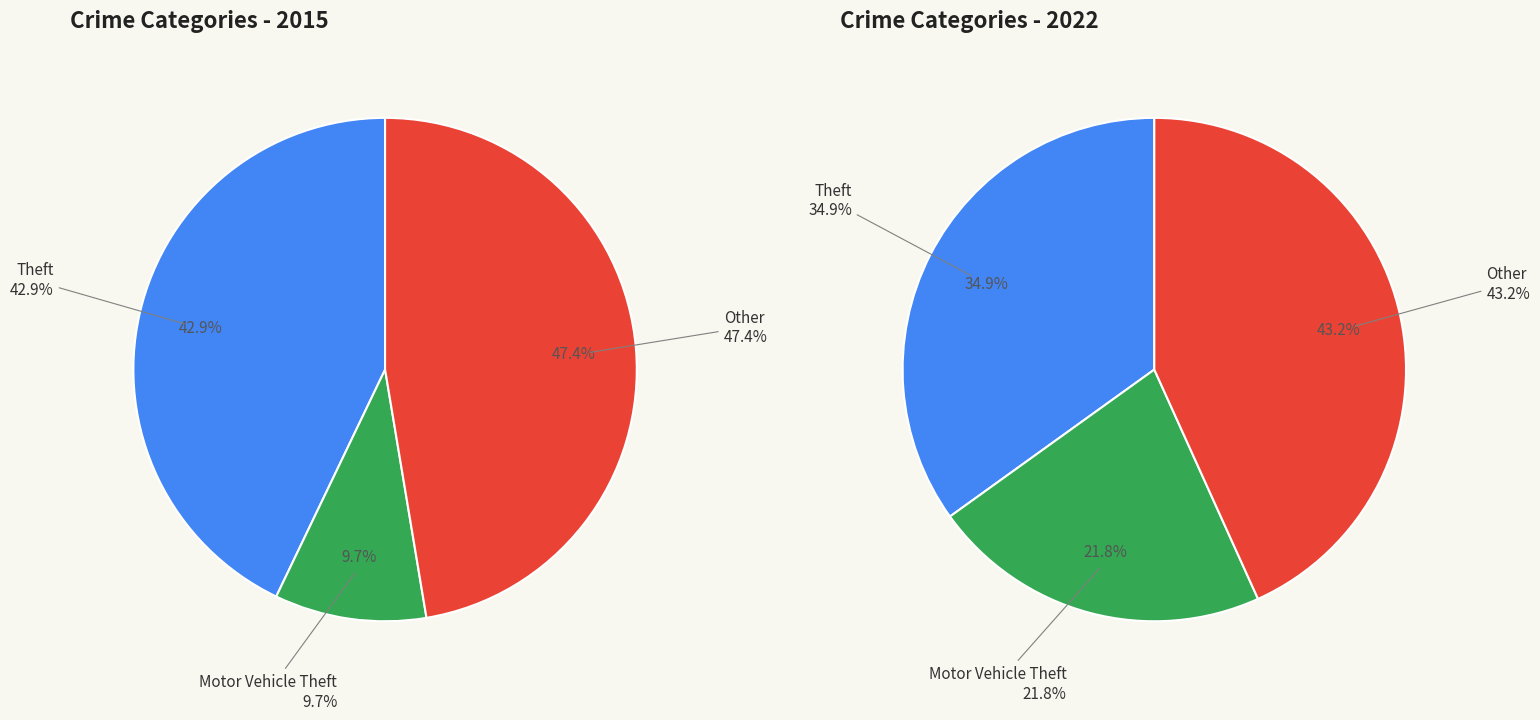

At values_2022, list the series in order from smallest to largest.

values_2022, values_2015